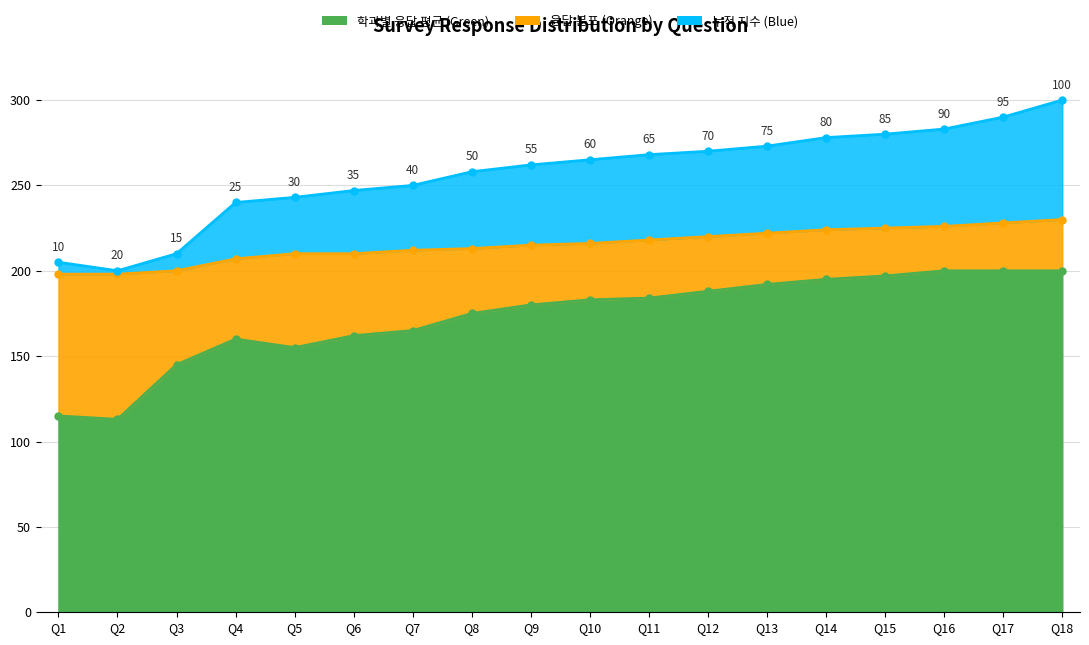

How many interior local peaks does the 누적지수 (Blue) series have?

1